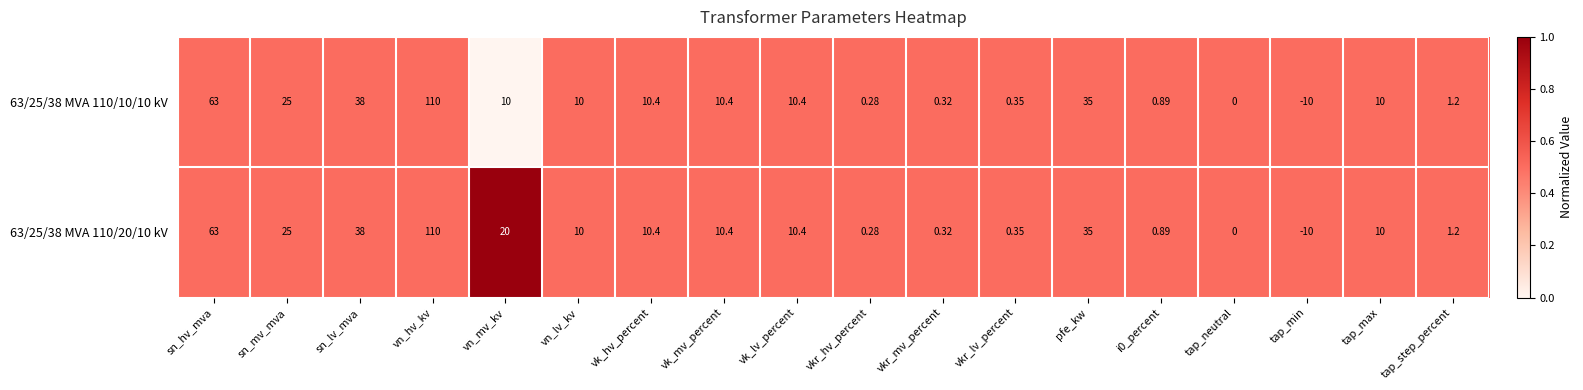

At which category is the sum across all series the highest?

vn_hv_kv